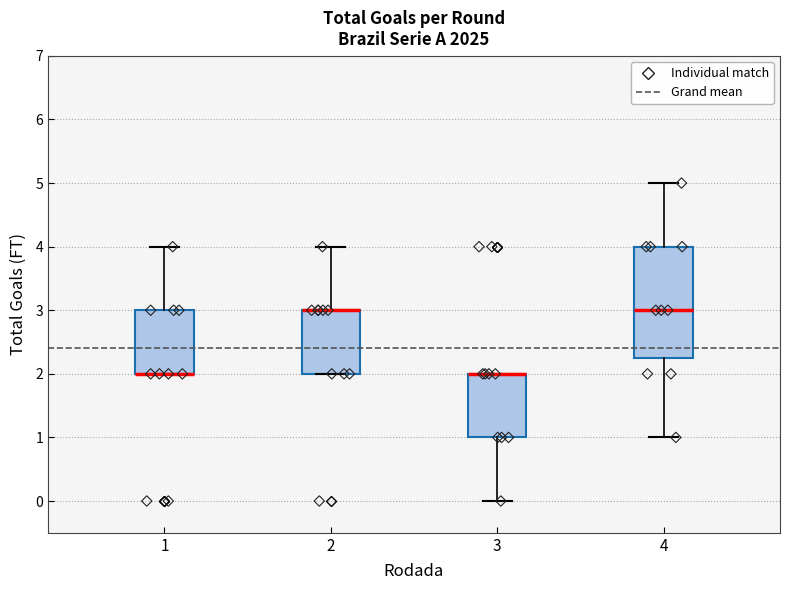

Reading left to right, transcribe this box plot: for each box, give where its median line is, the range the box spans, and where its two whiskers end, as read against the y-axis. The values are not printed on the chart, so give them approximately, as read against the axis.

1: median 2.0 (drawn on the box's lower edge), box 2.0 to 3.0, whiskers 2.0 to 4.0
2: median 3.0 (drawn on the box's upper edge), box 2.0 to 3.0, whiskers 2.0 to 4.0
3: median 2.0 (drawn on the box's upper edge), box 1.0 to 2.0, whiskers 0.0 to 2.0
4: median 3.0, box 2.3 to 4.0, whiskers 1.0 to 5.0